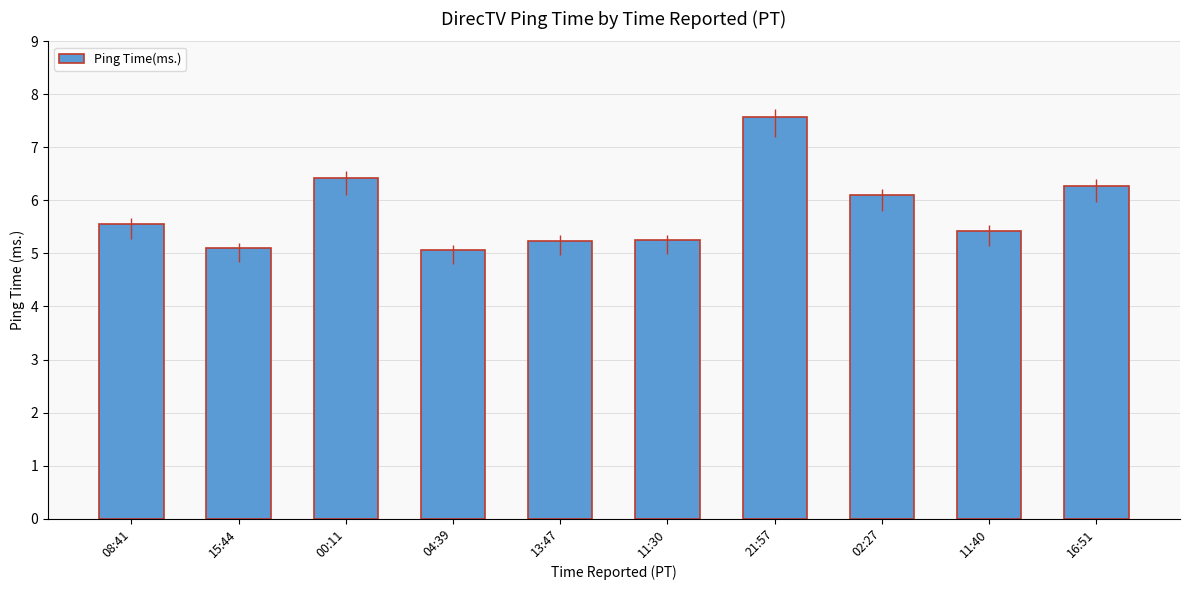

The chart shows a value of 3.4 at 04:39. True or false?

False